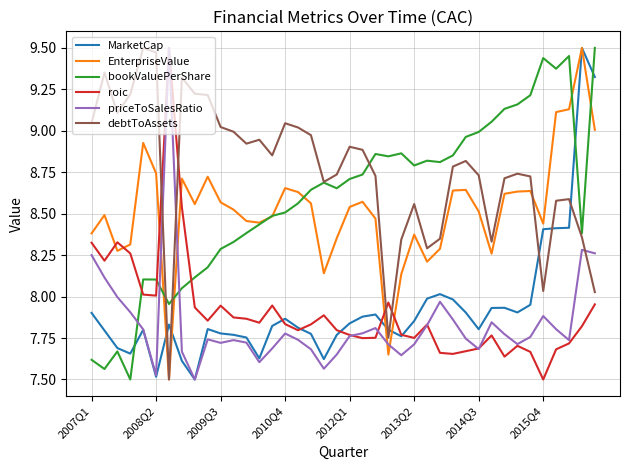

Which series has the largest total across all categories?

debtToAssets